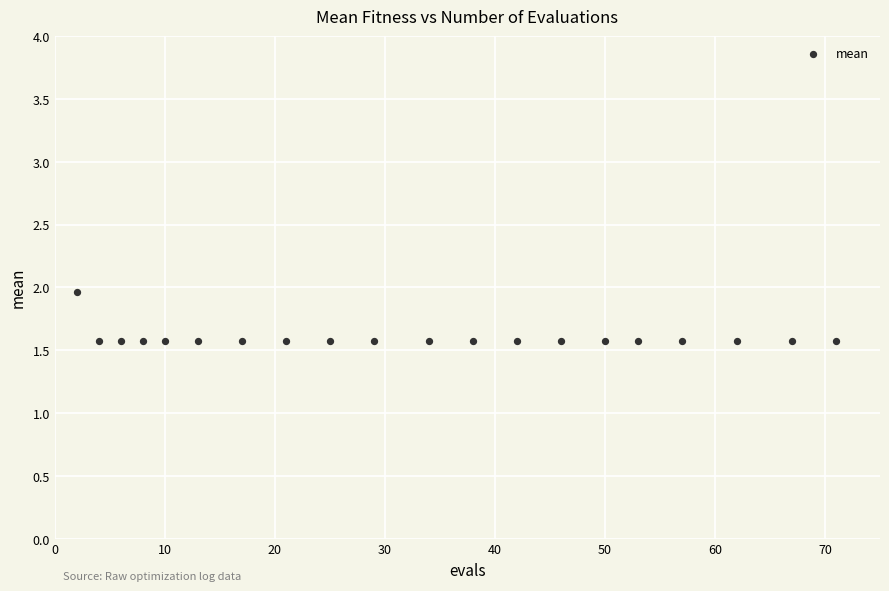

What is the range of Y values (max minus min)?

0.4